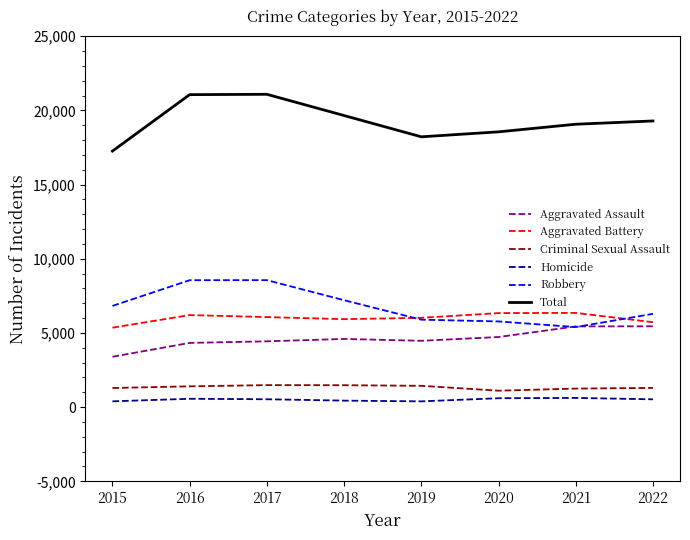

The Aggravated Assault series shows 7300 at 2021. True or false?

False